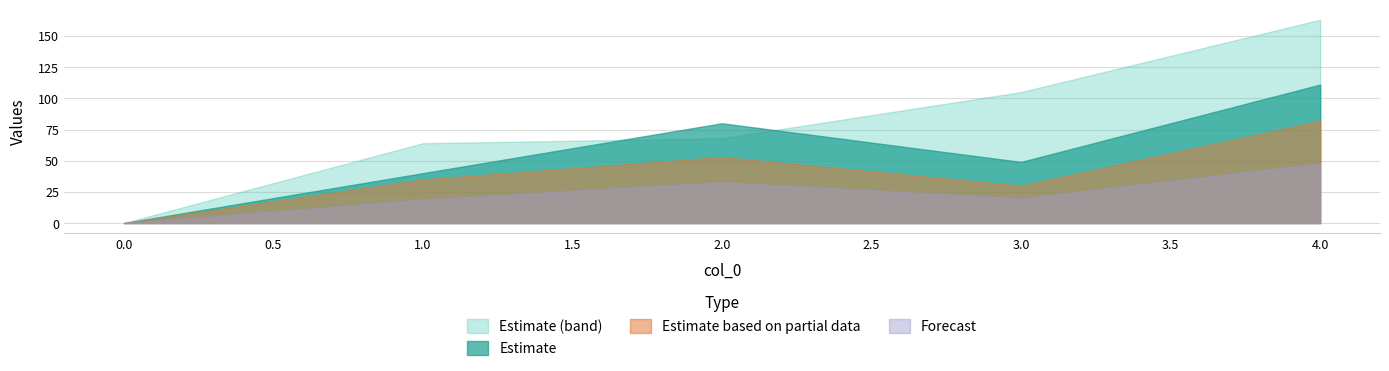

Is the value of 3 at 4 greater than the value of 4 at 3?

No